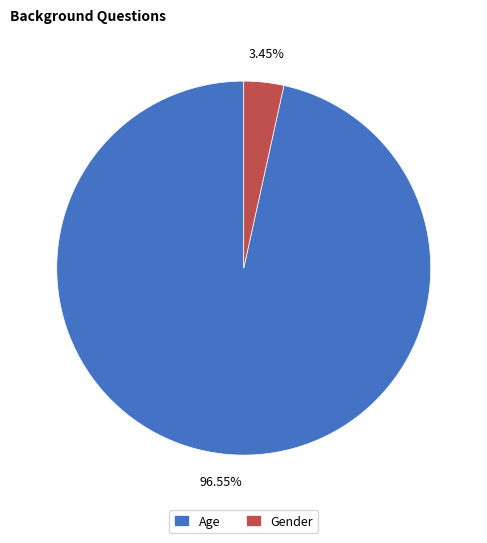

What is the ratio of the value at Age to the value at Gender?

28.0